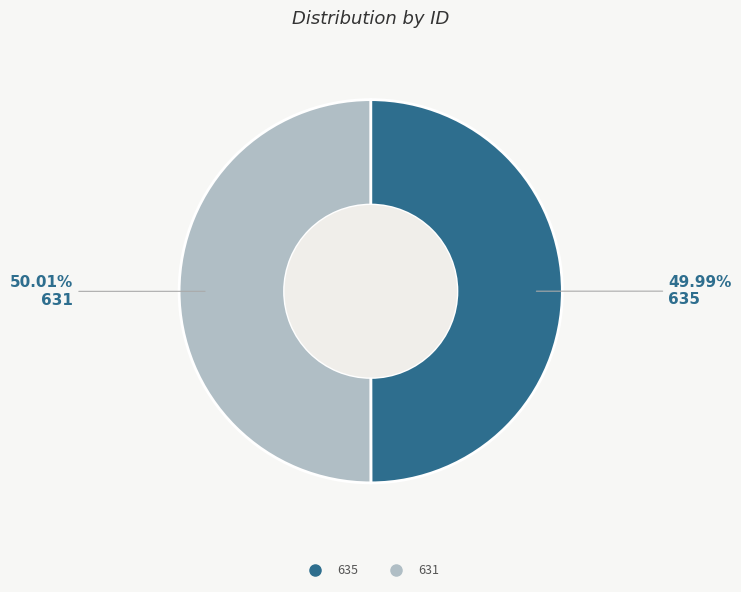

Is there a majority slice in this chart?

Yes